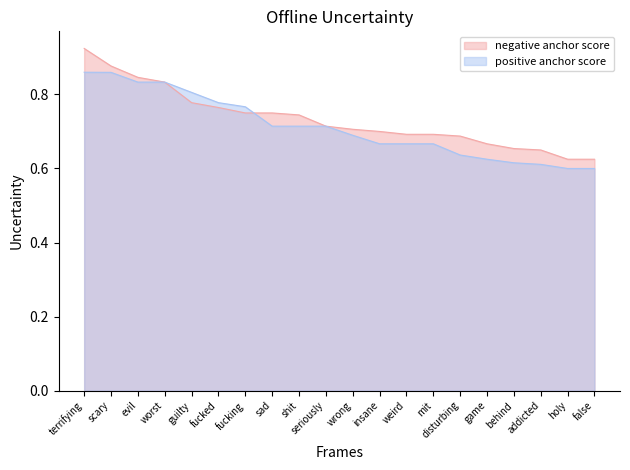

True or false: negative anchor score has more than 1 points higher than both neighbors.

False